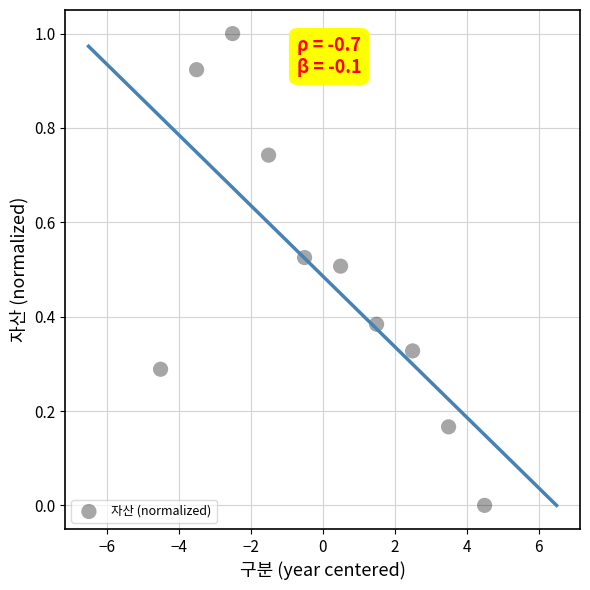

What is the range of X values (max minus min)?

9.0